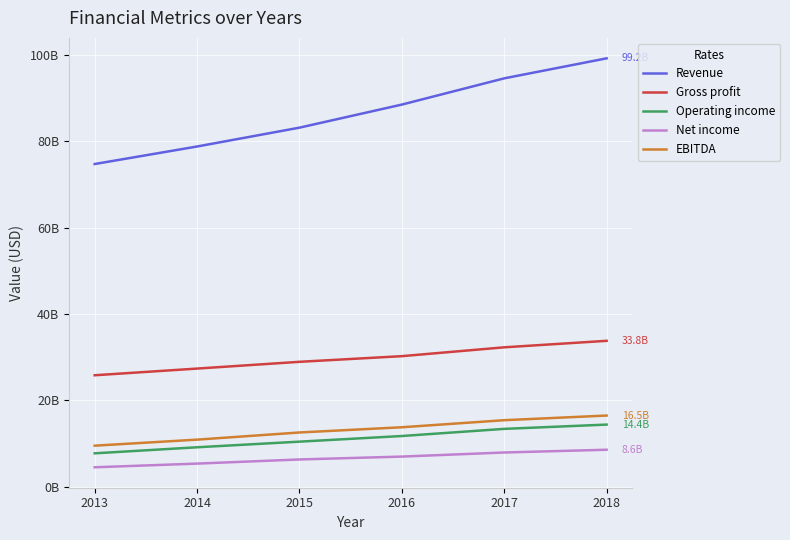

What are all the series names shown in the legend?

Revenue, Gross profit, Operating income, Net income, EBITDA